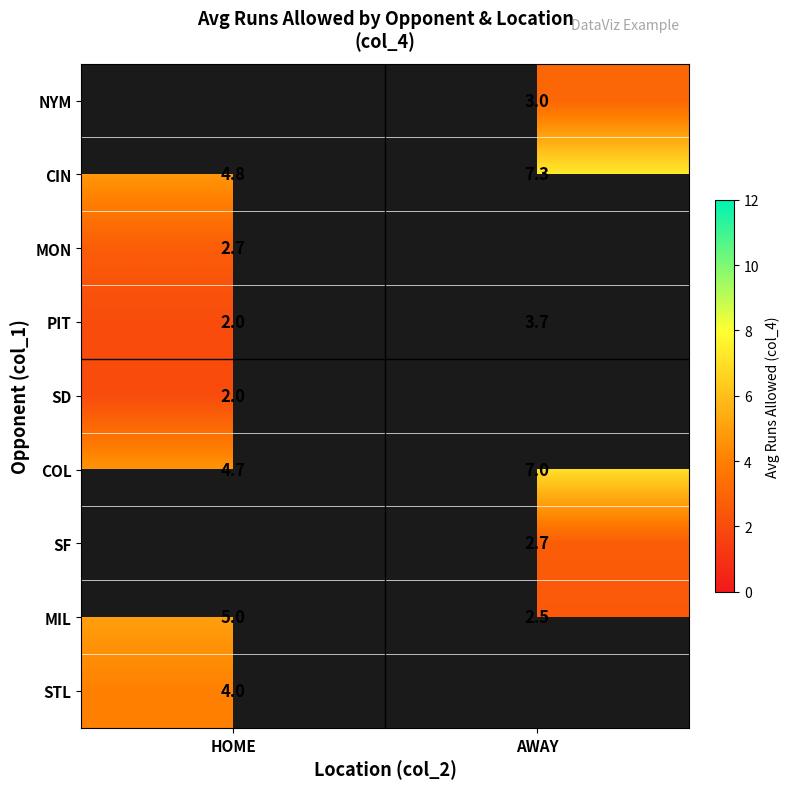

At which label does CIN reach its peak?

AWAY